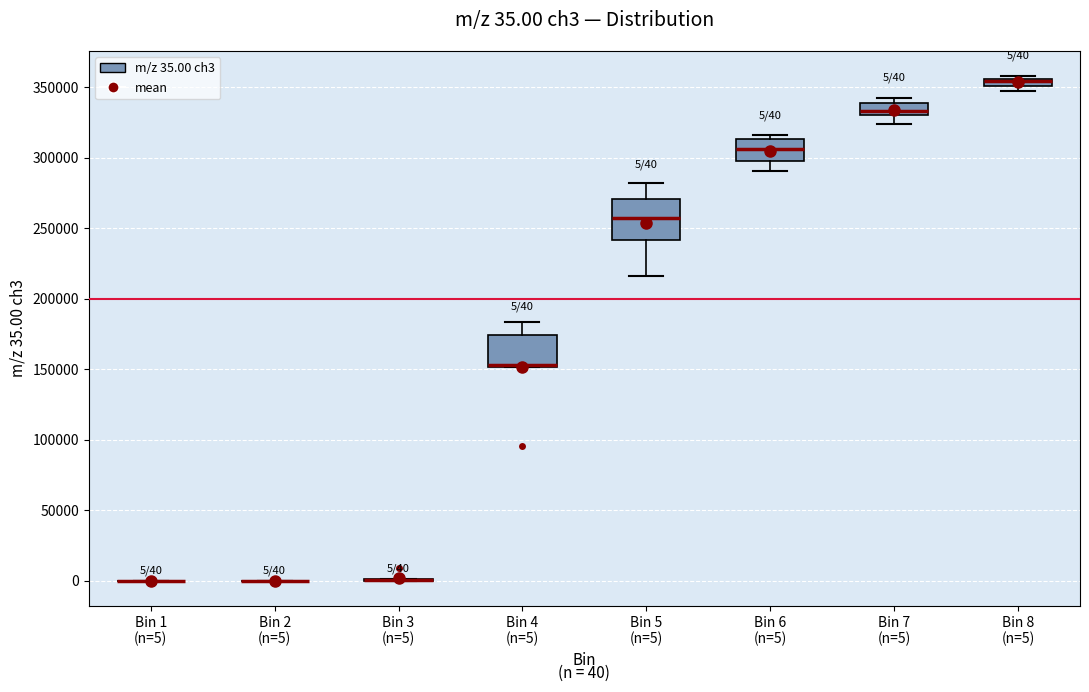

Which box is the tallest, from its lower edge to its upper edge?

Bin 5 (n=5)